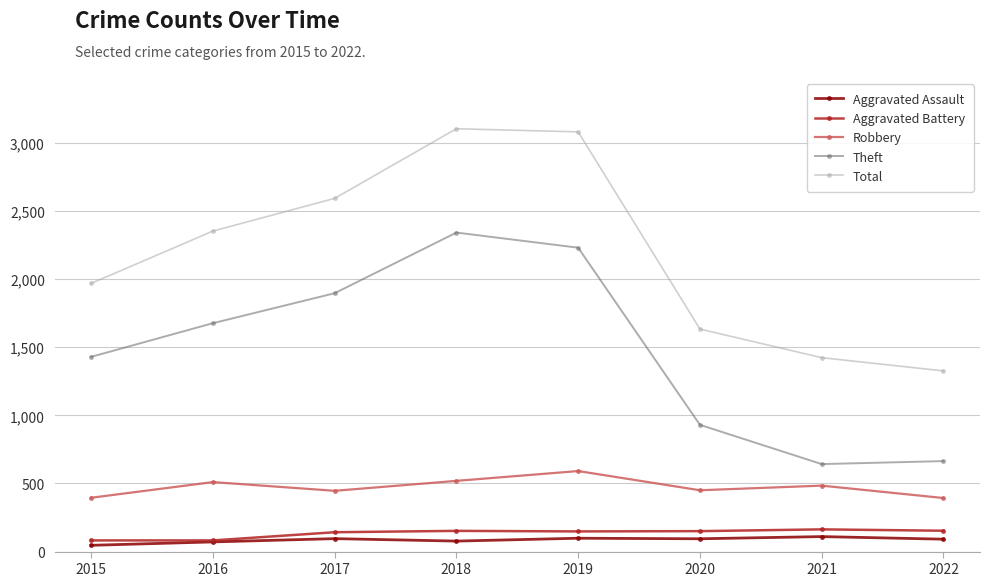

The Aggravated Assault series shows 71 at 2016. True or false?

True